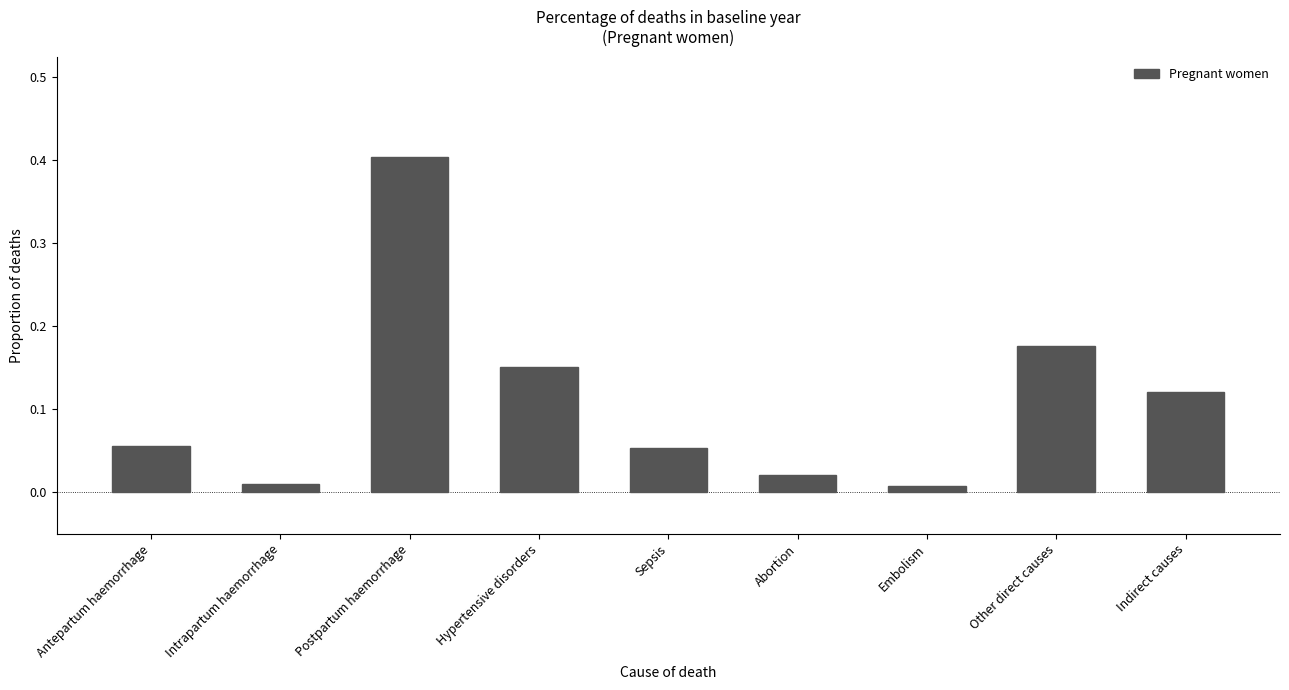

Which has a higher value, Hypertensive disorders or Postpartum haemorrhage?

Postpartum haemorrhage